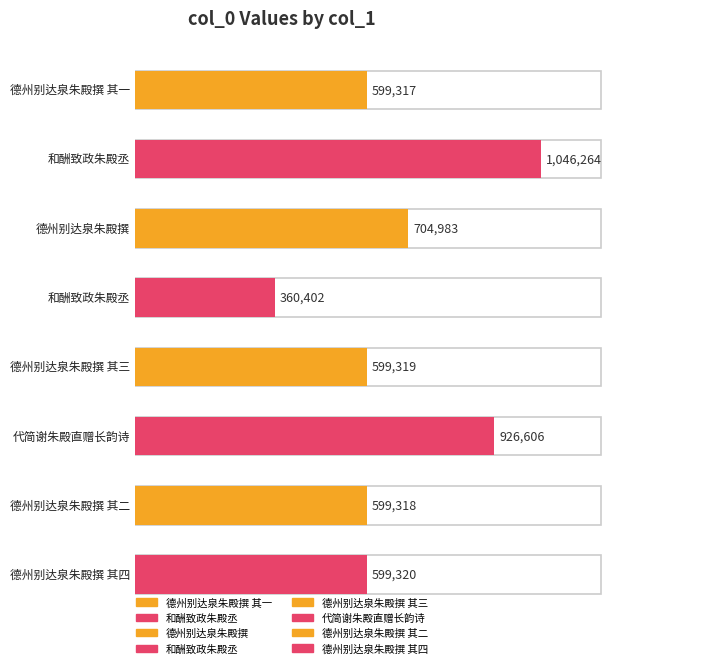

List the labels in order of value, largest first.

和酬致政朱殿丞, 代简谢朱殿直赠长韵诗, 德州别达泉朱殿撰, 德州别达泉朱殿撰 其四, 德州别达泉朱殿撰 其三, 德州别达泉朱殿撰 其二, 德州别达泉朱殿撰 其一, 和酬致政朱殿丞